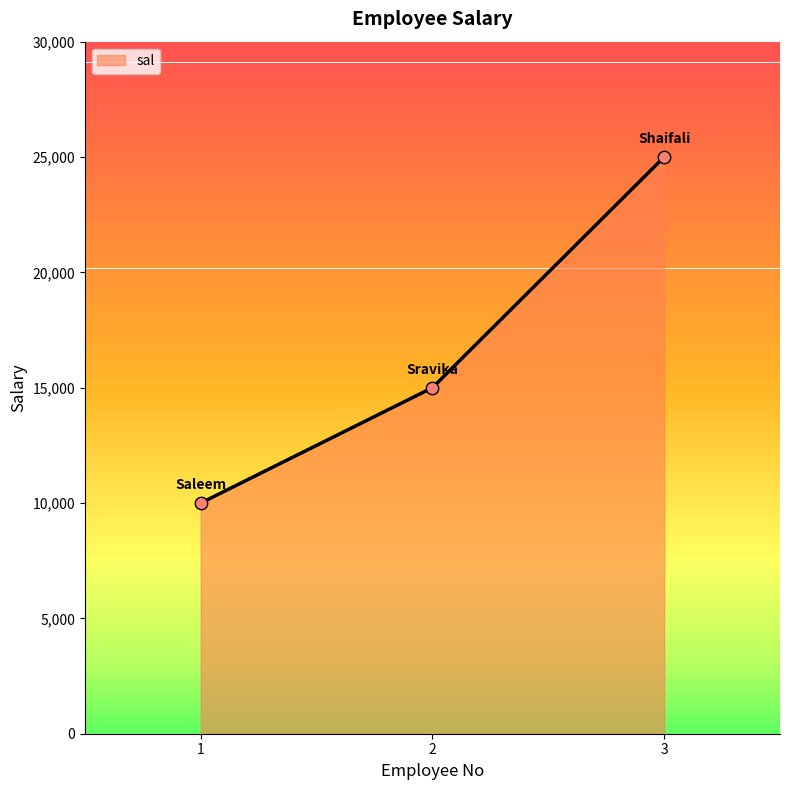

What is the change in value from 1 to 3?

+15000